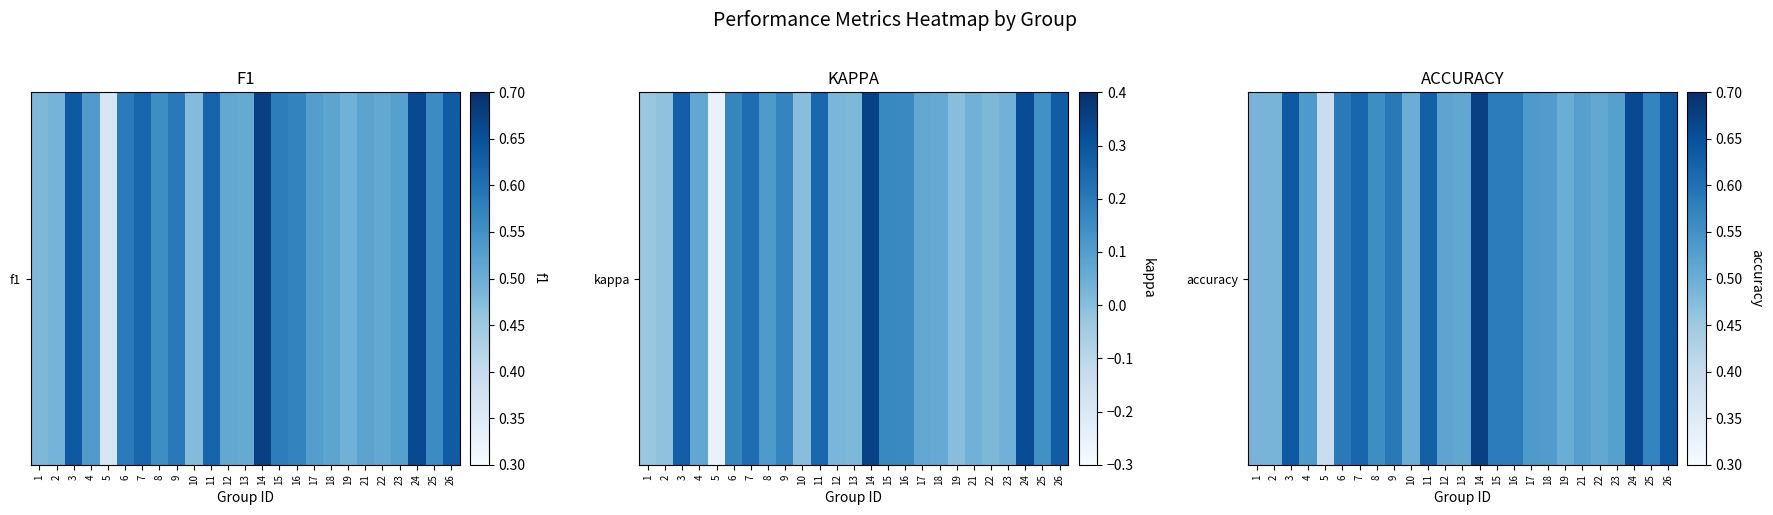

Where is the data nearest to the value 0?

5